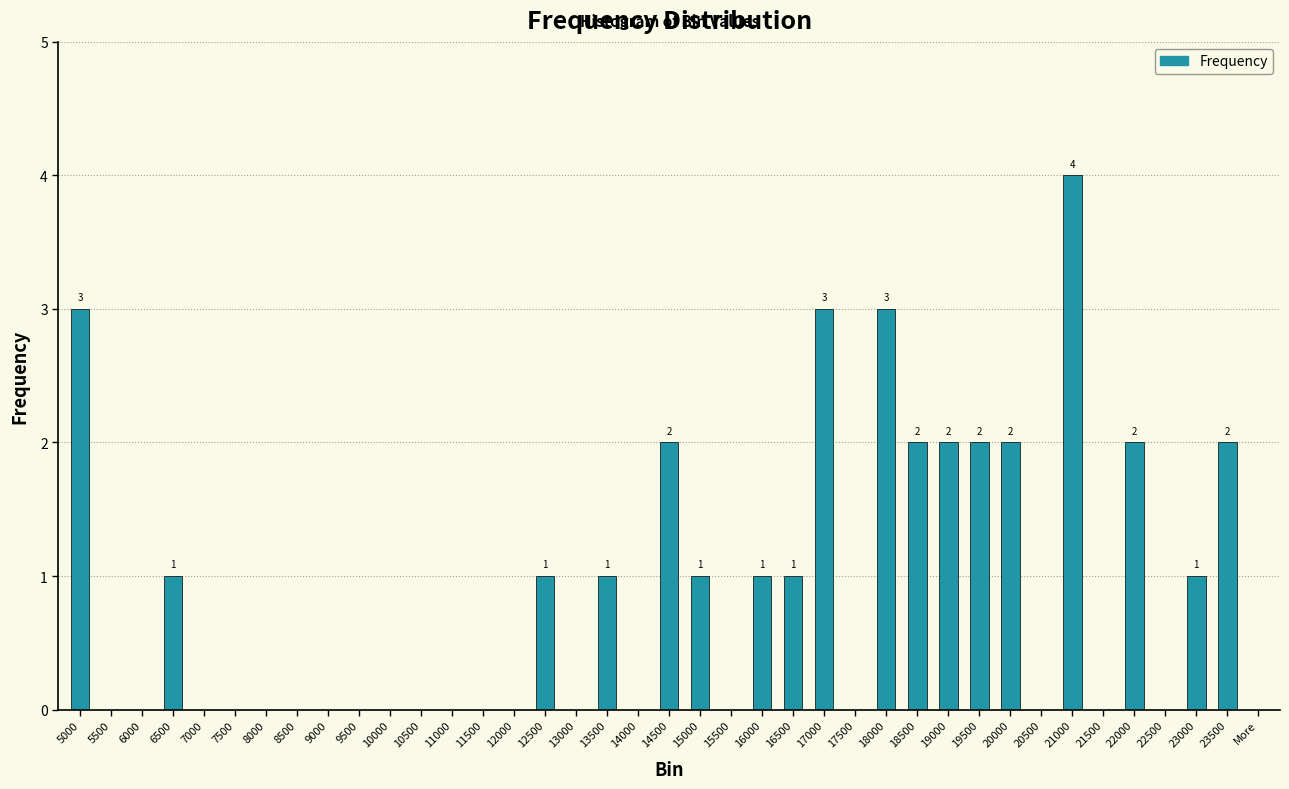

True or false: the data shows -3 at 10000.

False